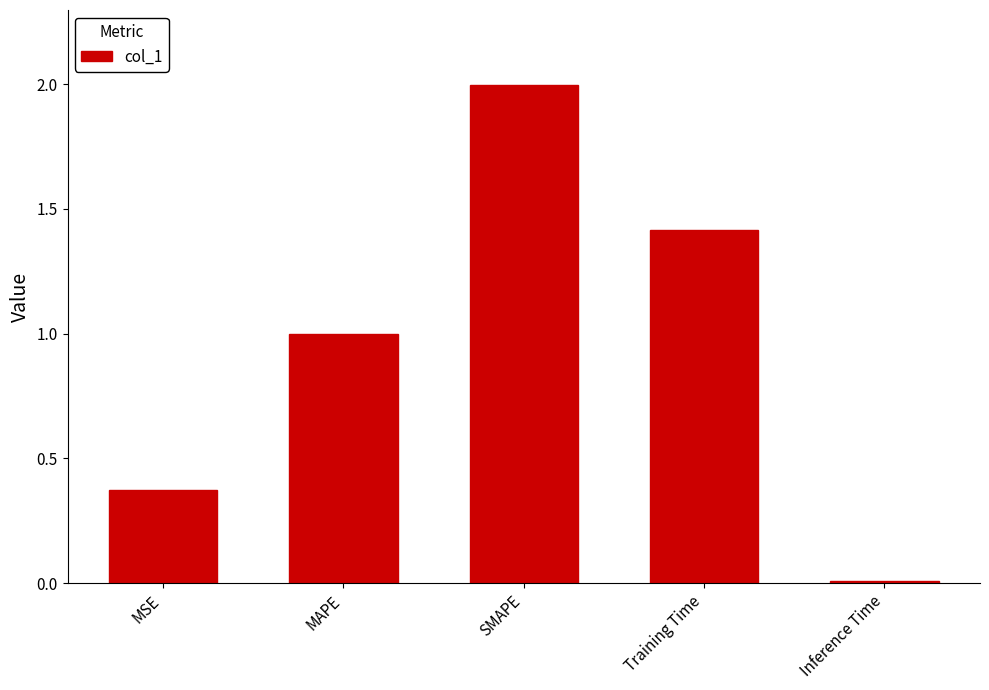

The value at Training Time is 0.3. True or false?

False